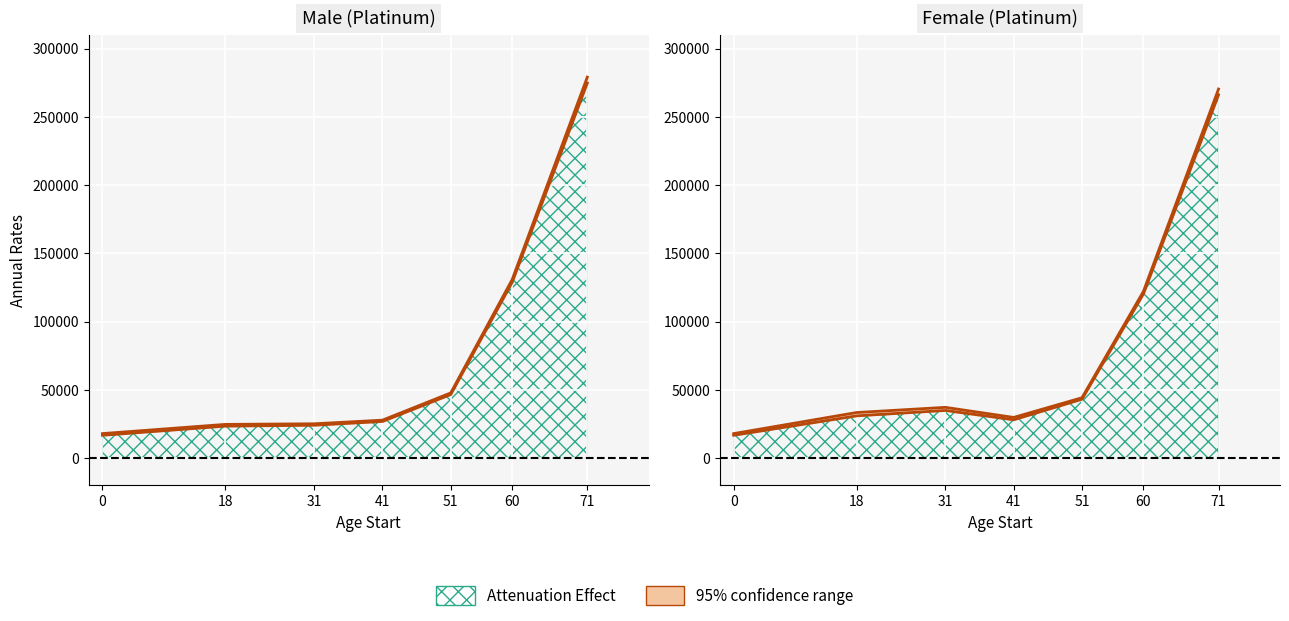

Which label corresponds to the largest value in the chart?

71